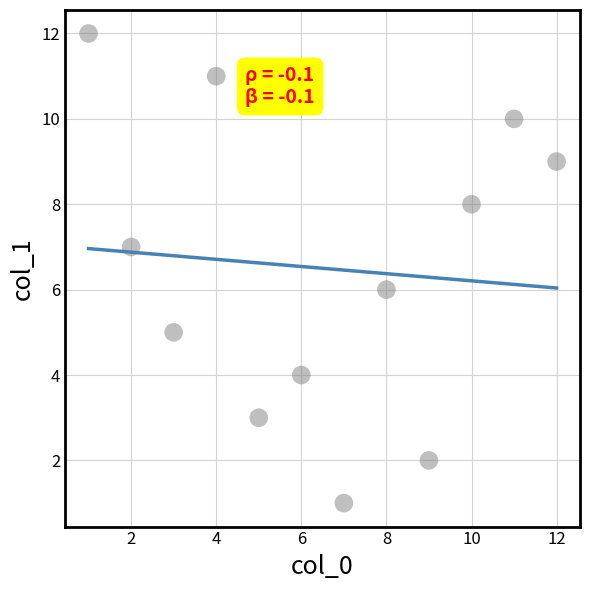

What is the range of Y values (max minus min)?

11